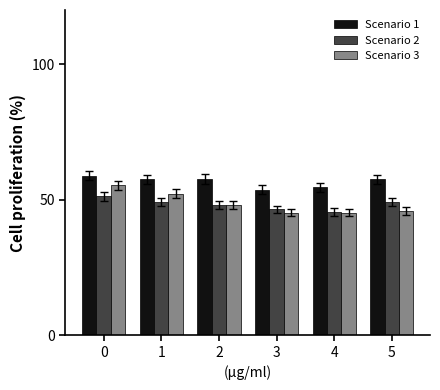

What is the sum of all Scenario 3 values?

292.0